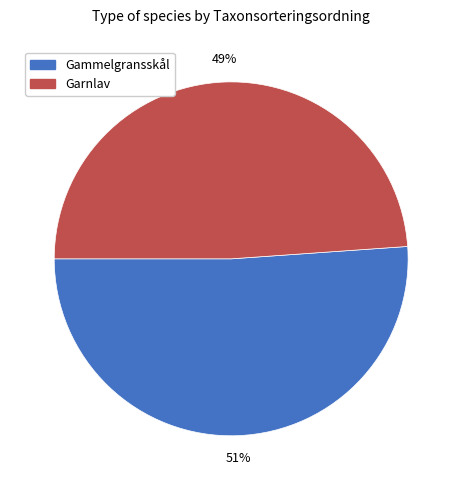

Which category has the biggest portion of the pie?

Gammelgransskål